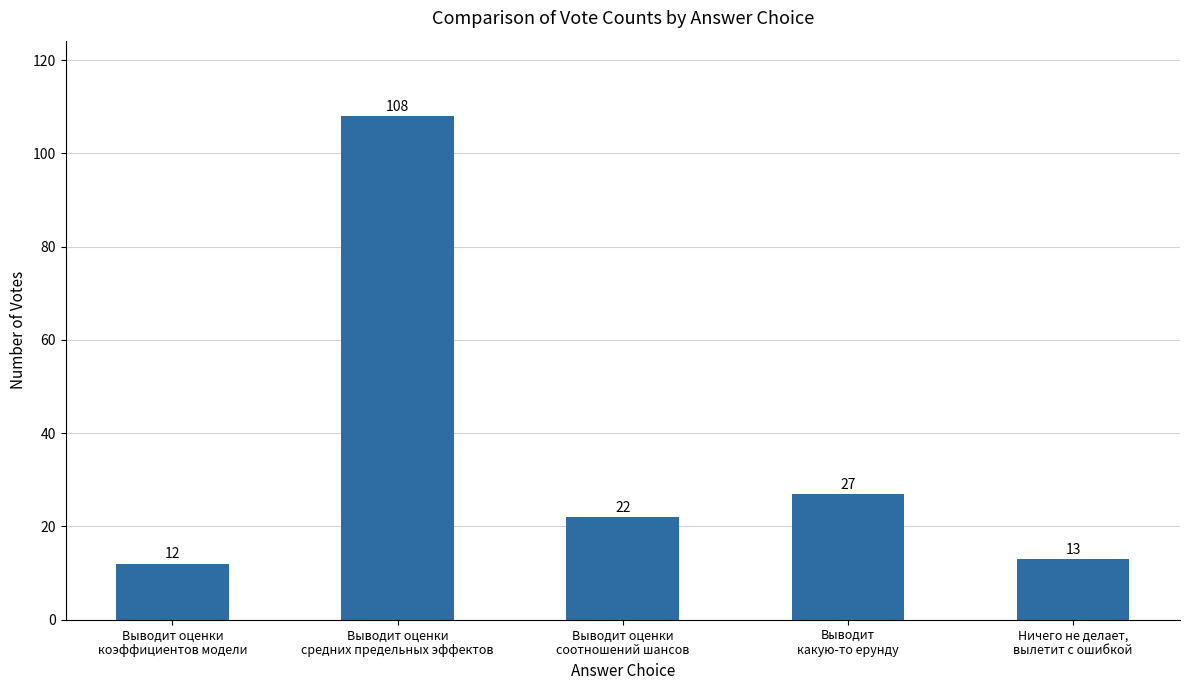

What is the sum of the values at Выводит оценки
коэффициентов модели and Выводит
какую-то ерунду?

39